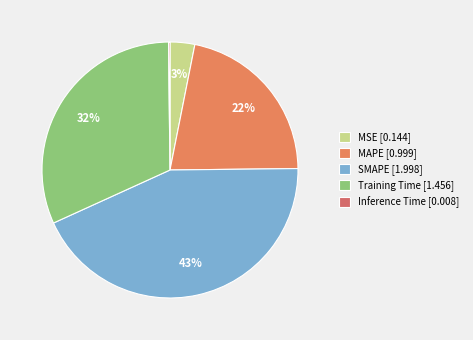

Does any single category account for the majority?

No